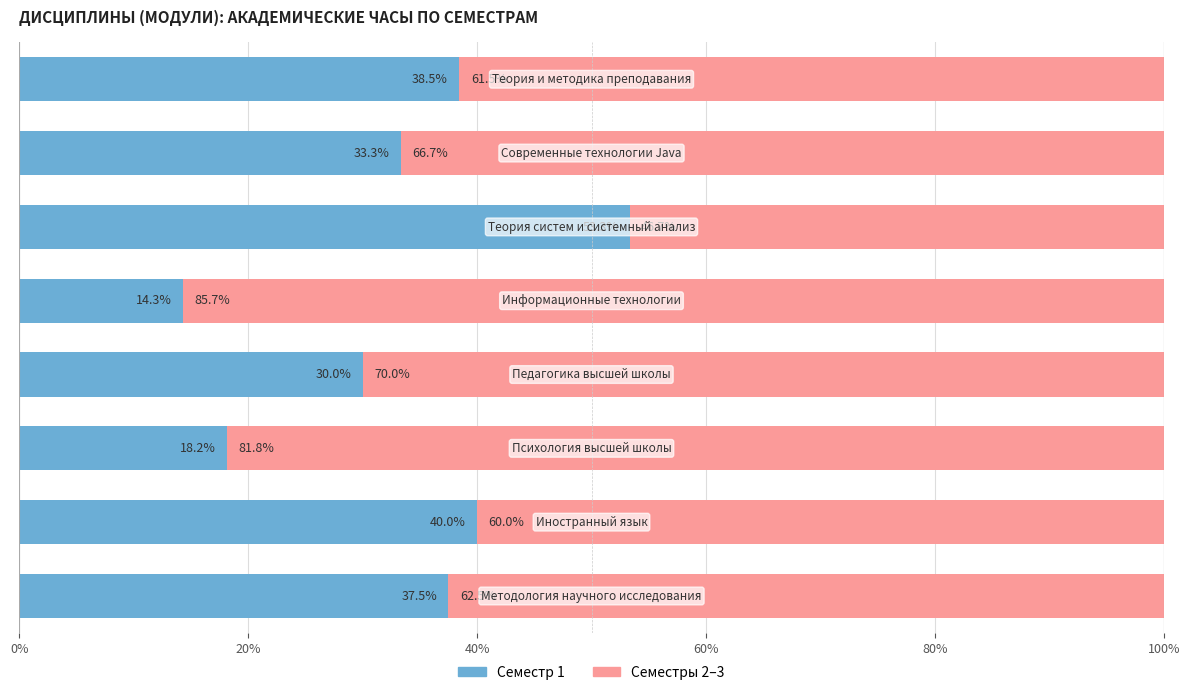

How many series are shown in this chart?

2